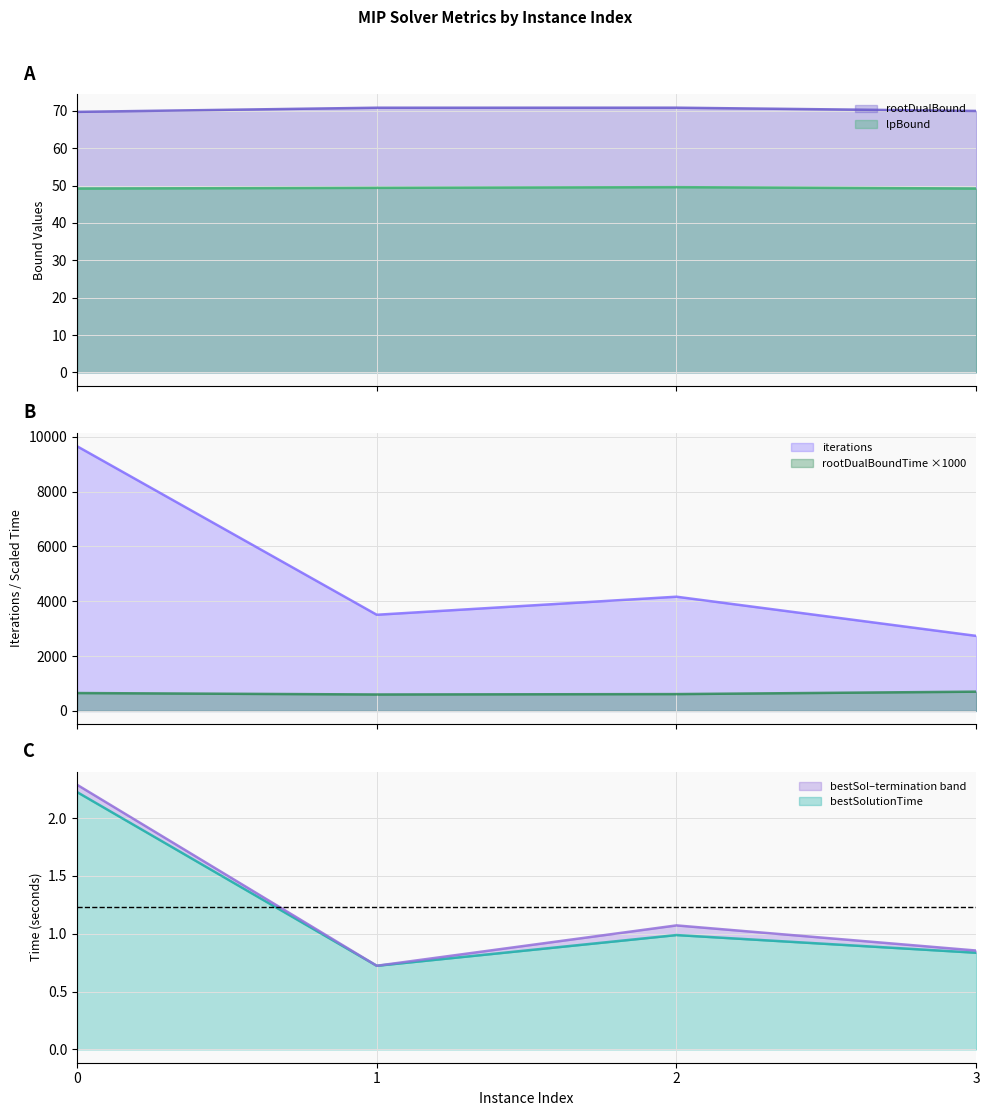

What is the maximum value for bestSolutionTime?

2.2